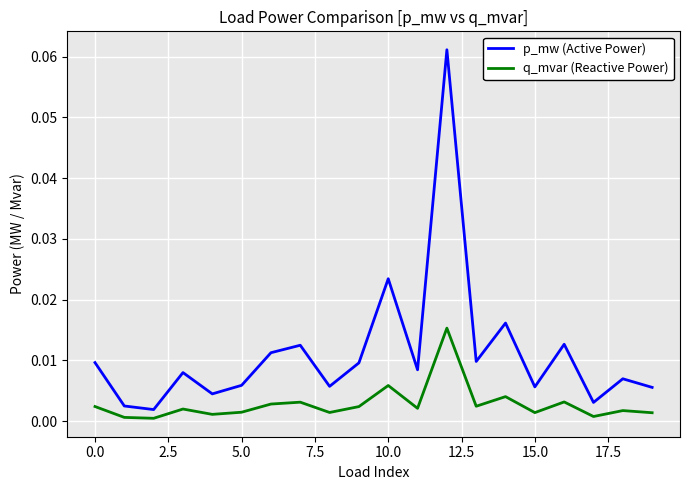

Which series has the largest total across all categories?

p_mw (Active Power)